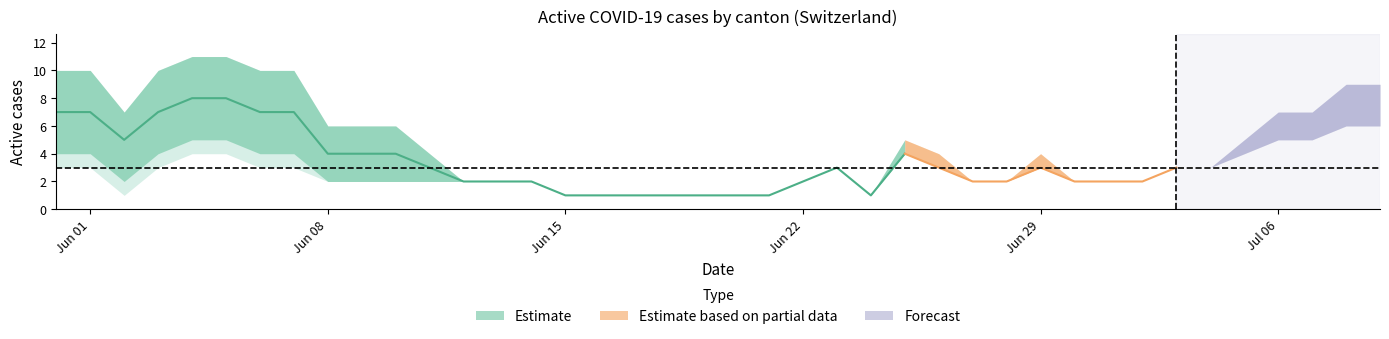

Does the chart display data point markers on the line(s)?

No